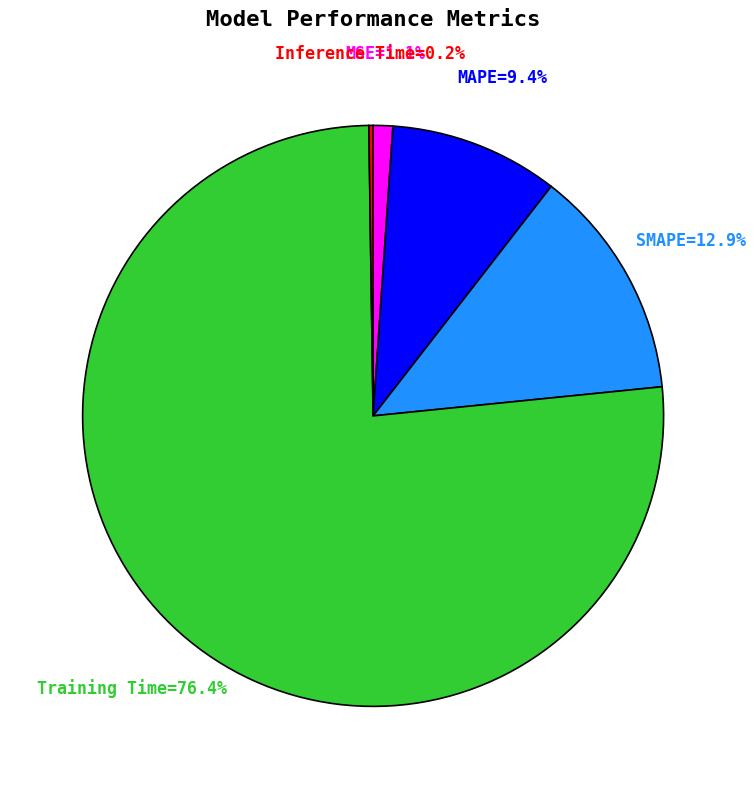

Is there any slice that represents more than half of the pie?

Yes